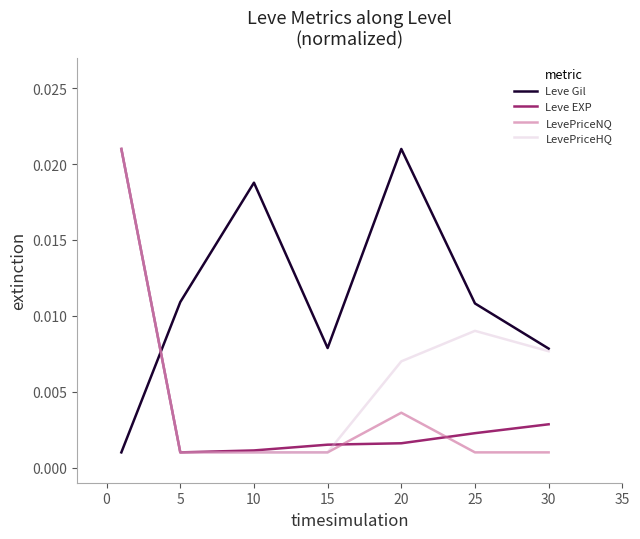

Which series ends up on top after the final intersection of LevePriceNQ and LevePriceHQ?

LevePriceHQ